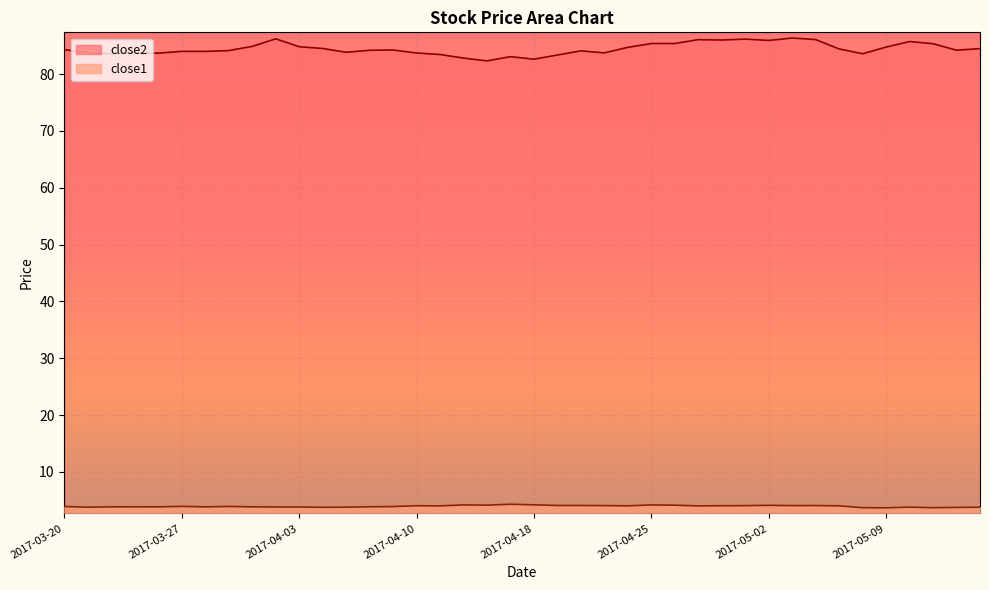

Rank the series by their maximum value, from highest to lowest.

close2, close1